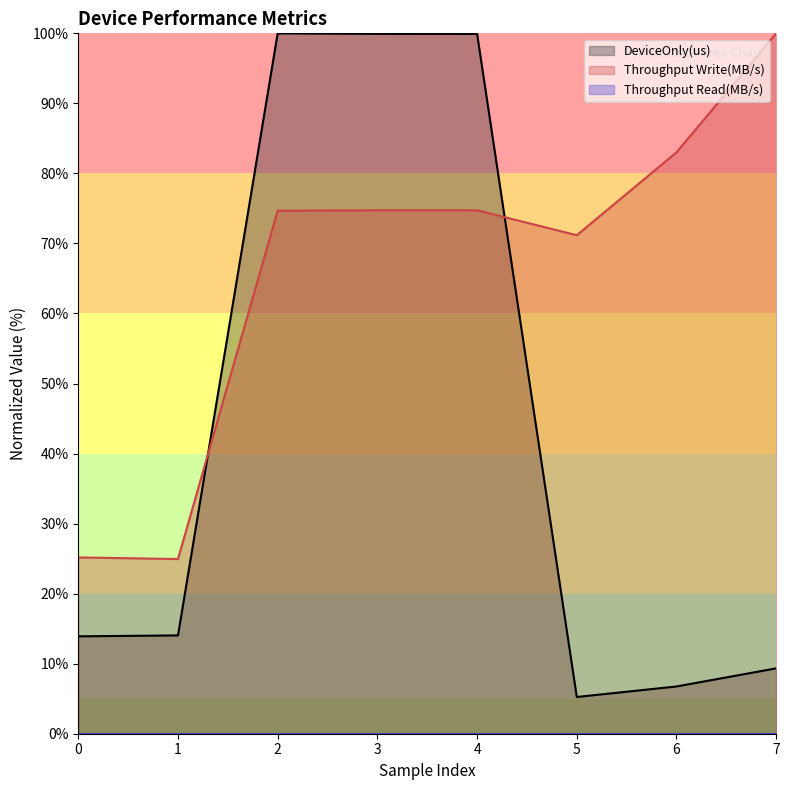

What is the sum of the Throughput Write(MB/s) values at 2 and 7?

174.7